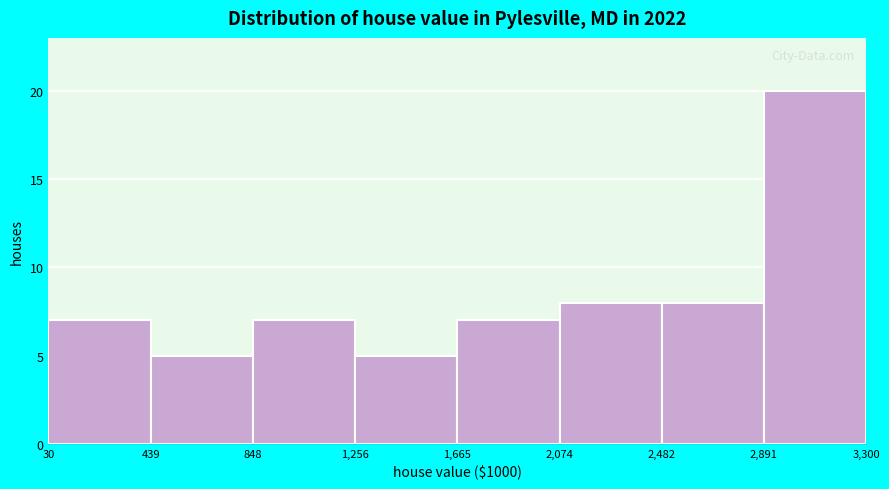

Which range on the x-axis has the tallest bar?

2,891 to 3,300